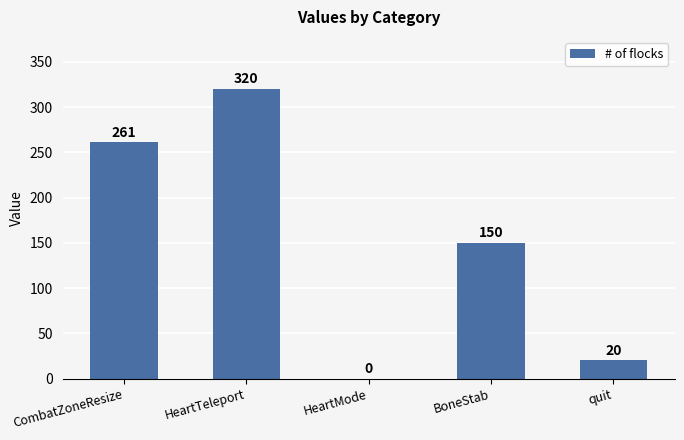

Which category has the highest value across all series?

HeartTeleport